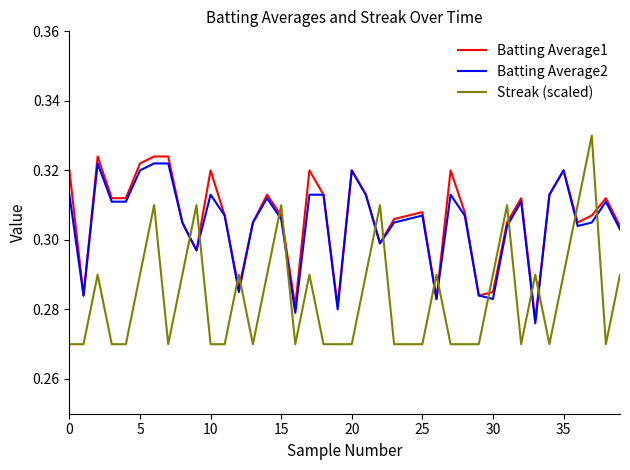

Which series ends up on top after the final intersection of Batting Average2 and Streak (scaled)?

Batting Average2